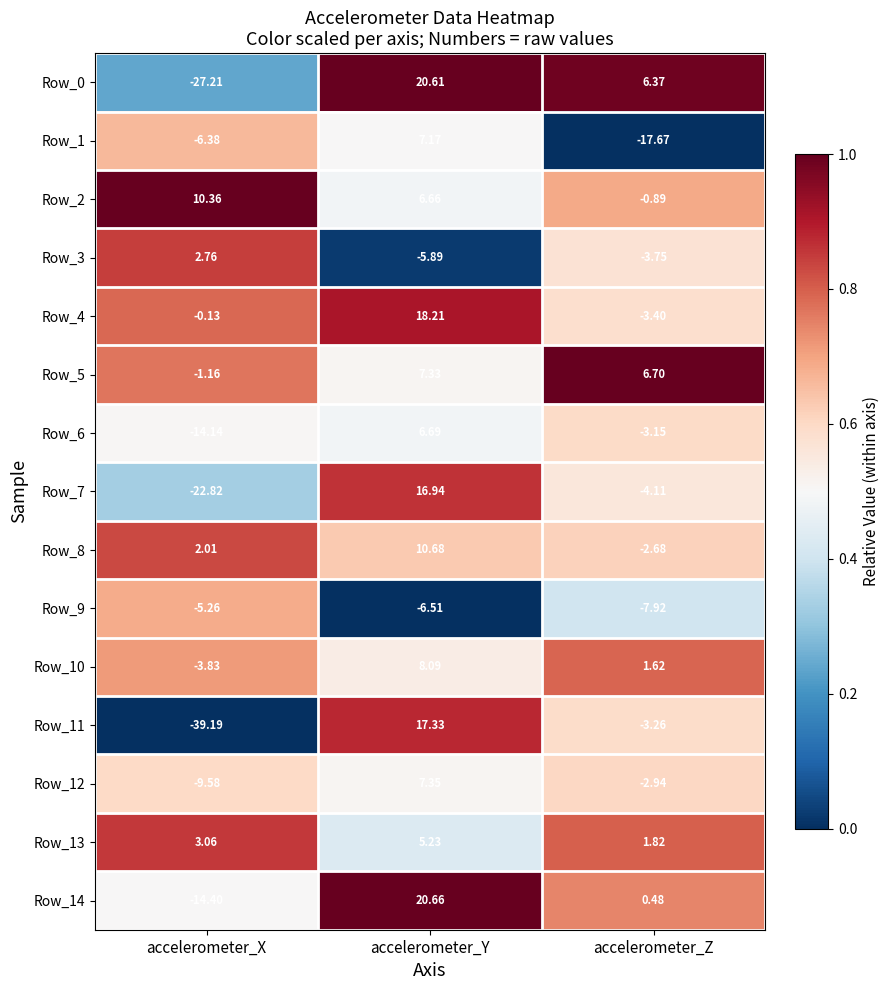

Which category has the highest value in the Row_1 series?

accelerometer_Y